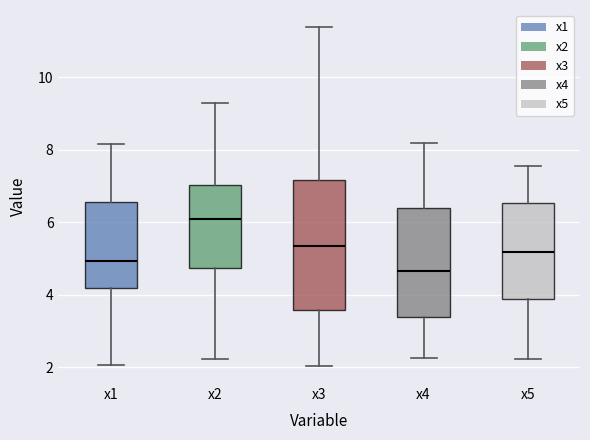

Where is the lower edge of the box for x5 on the y-axis? The values are not printed on the chart, so give them approximately, as read against the axis.

3.8